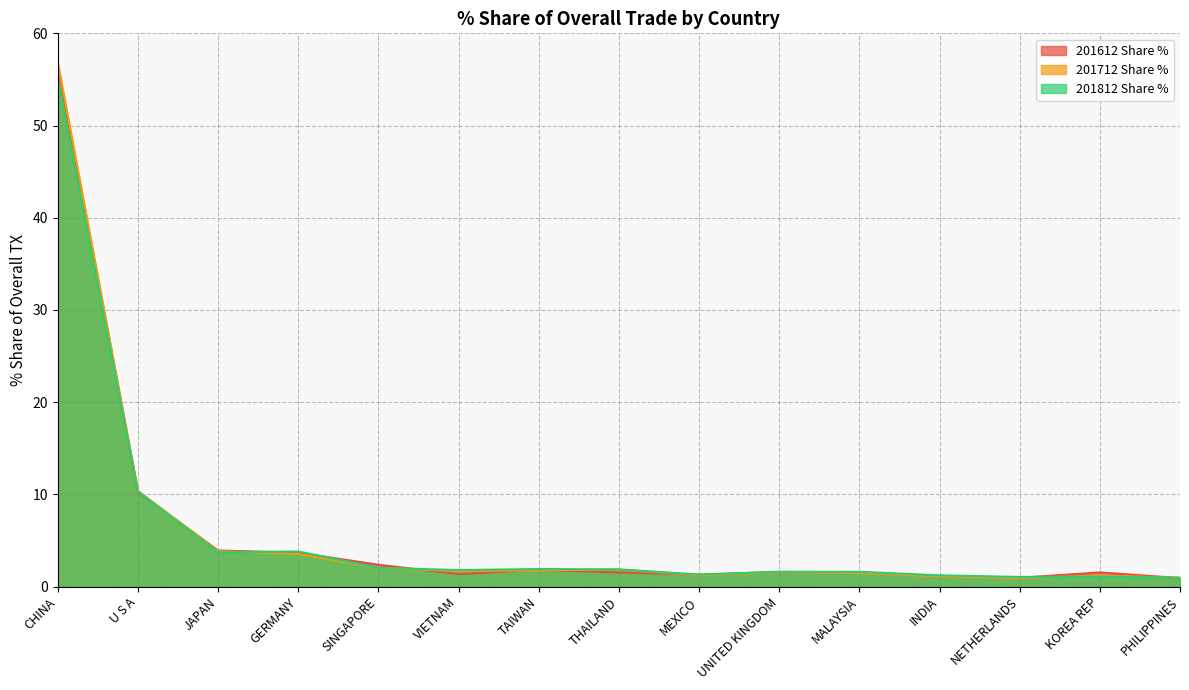

What is the average value of the 201812 Share % series?

6.0